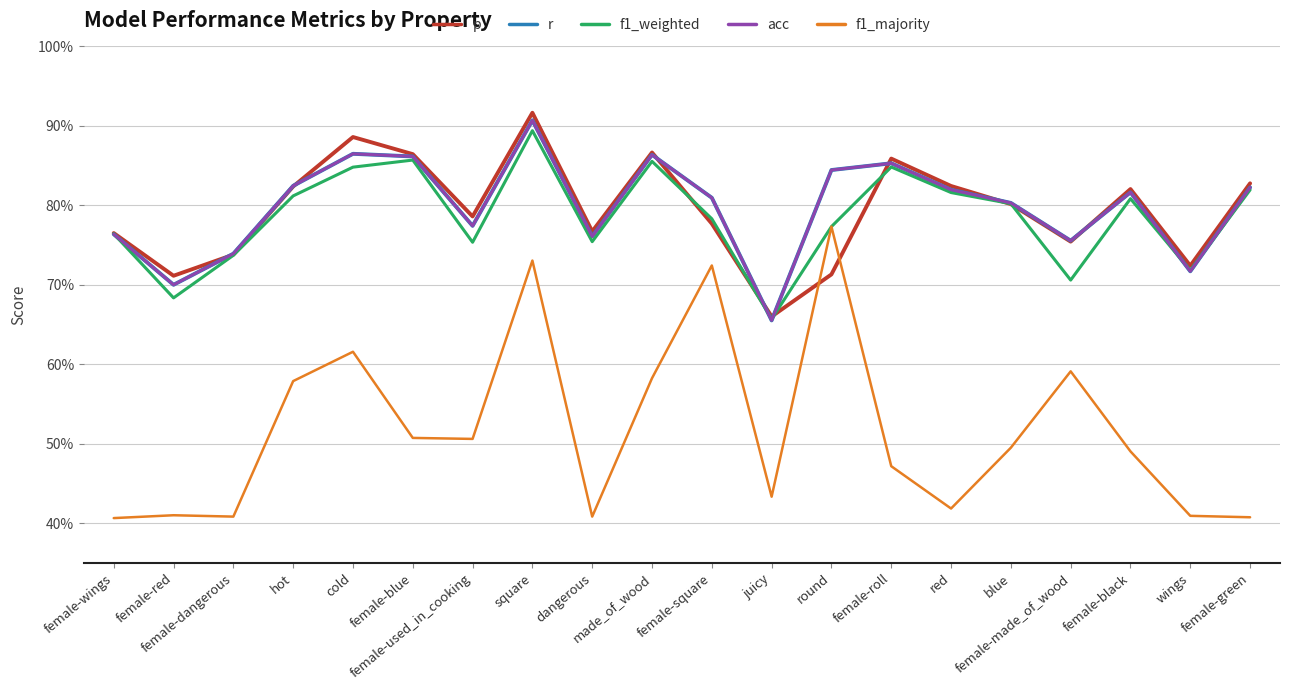

Does the chart have visible grid lines?

Yes